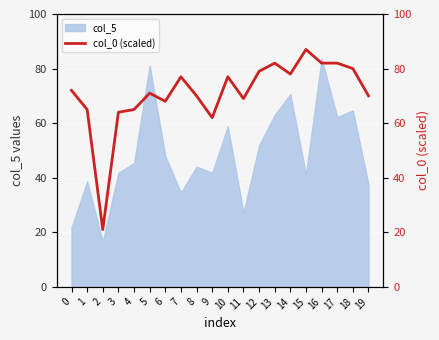

How many lines are shown in the chart?

1